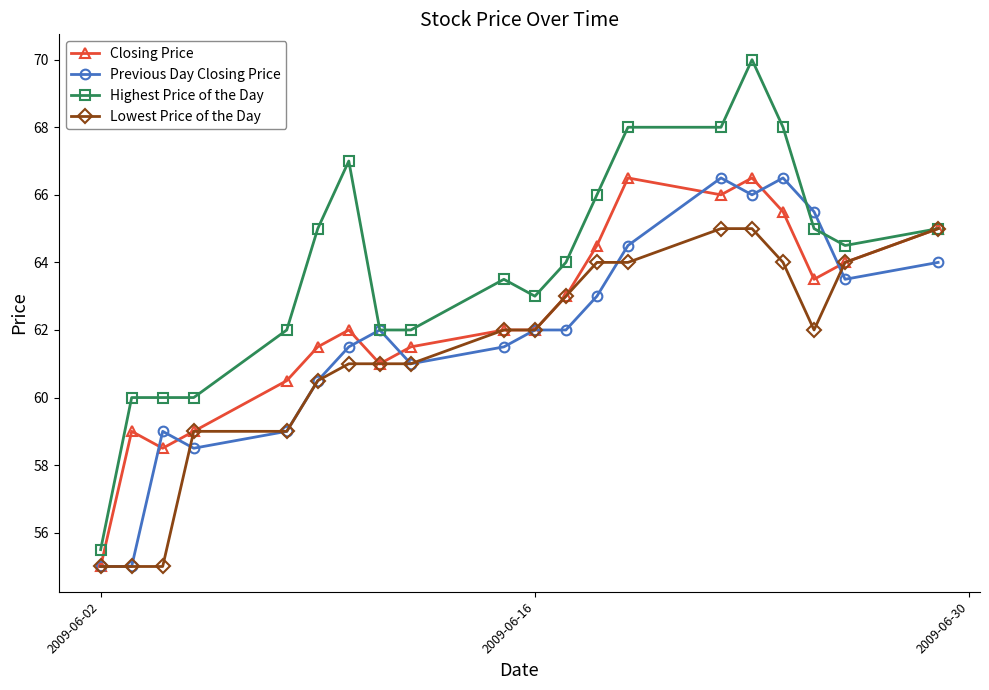

True or false: Previous Day Closing Price has more than 2 interior local peaks.

True